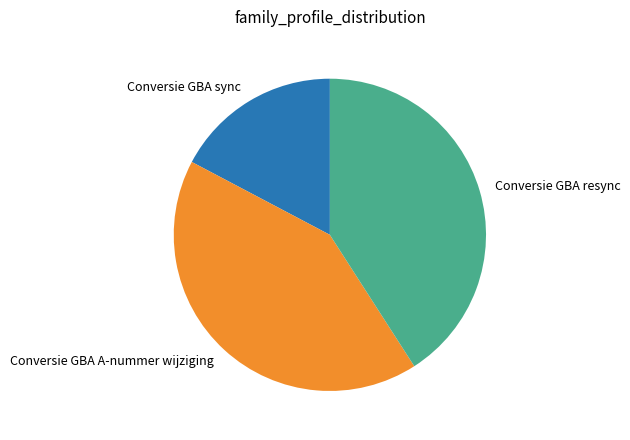

Do Conversie GBA A-nummer wijziging and Conversie GBA sync together represent more than half of the pie?

Yes